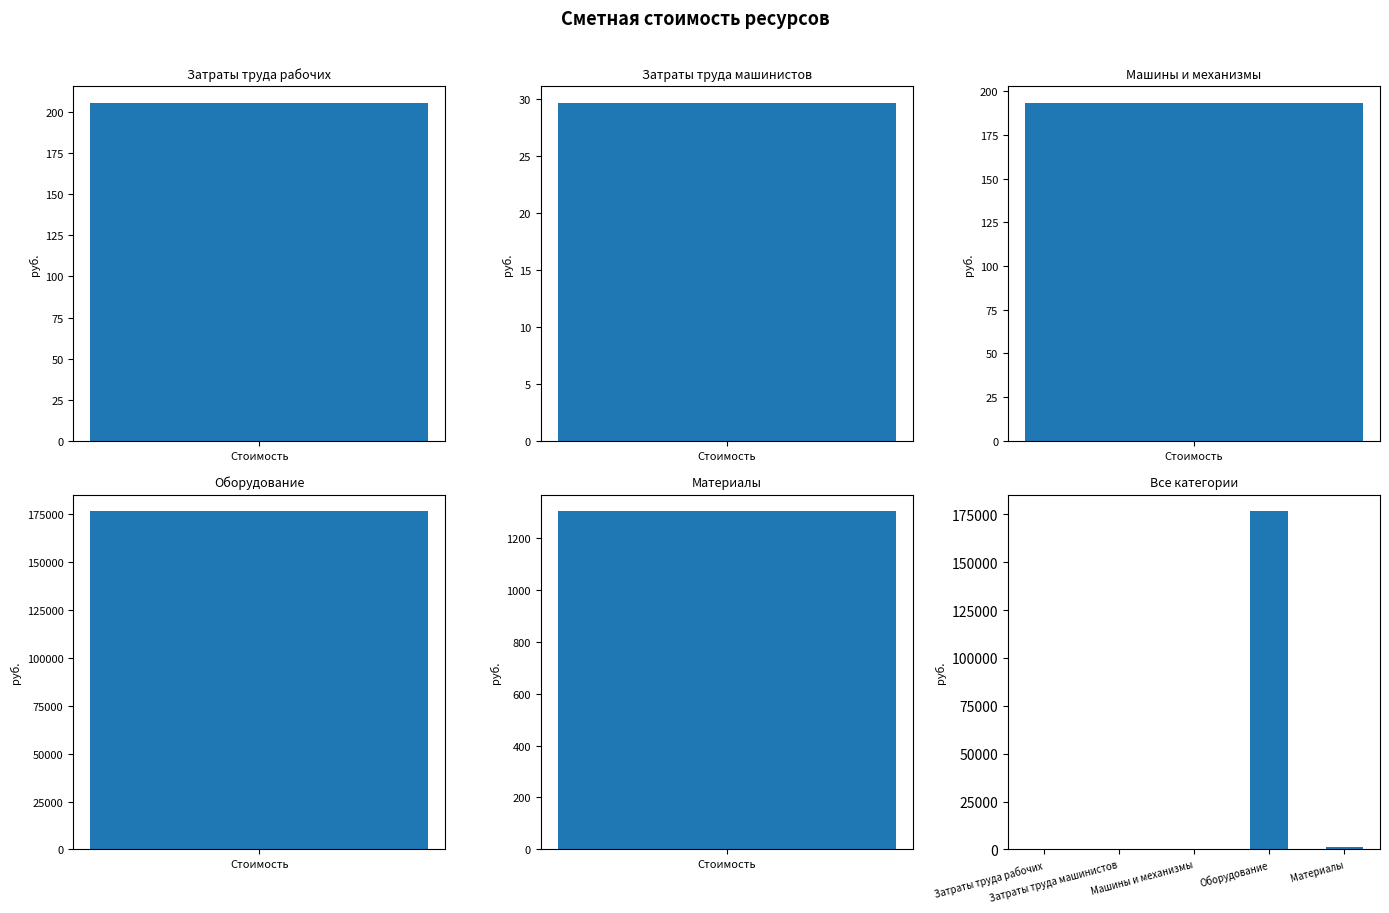

What is the ratio of the value at Оборудование to the value at Машины и механизмы?

913.1